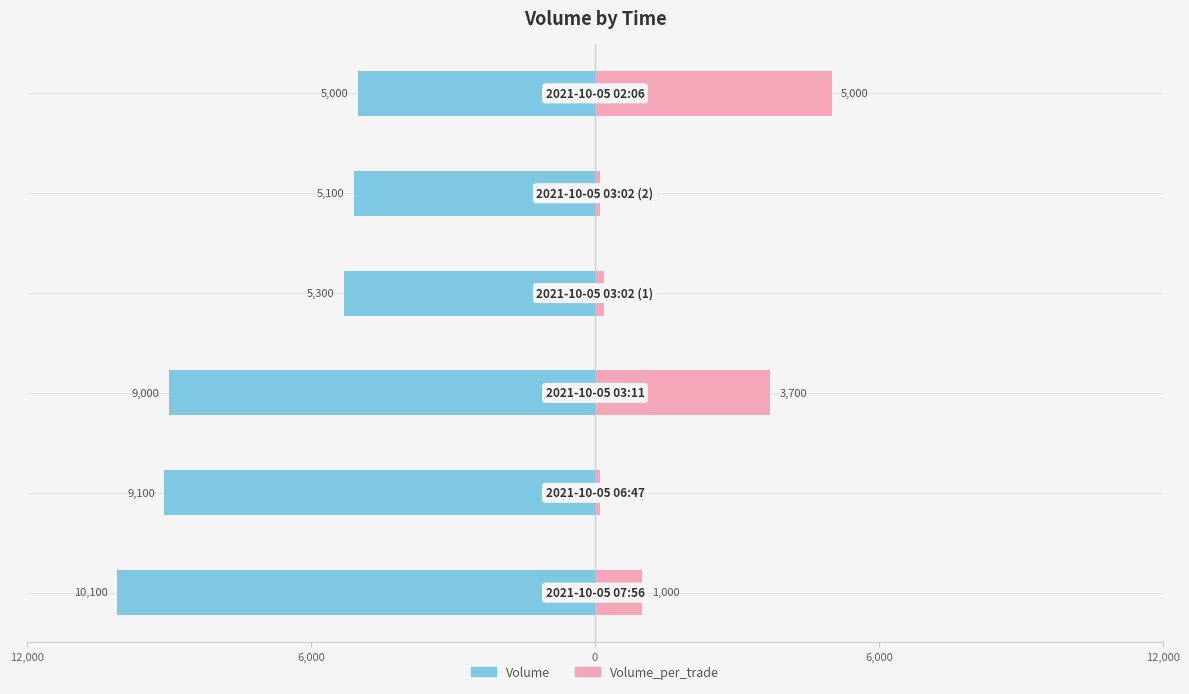

At 6,000, list the series in order from smallest to largest.

Volume, Volume_per_trade